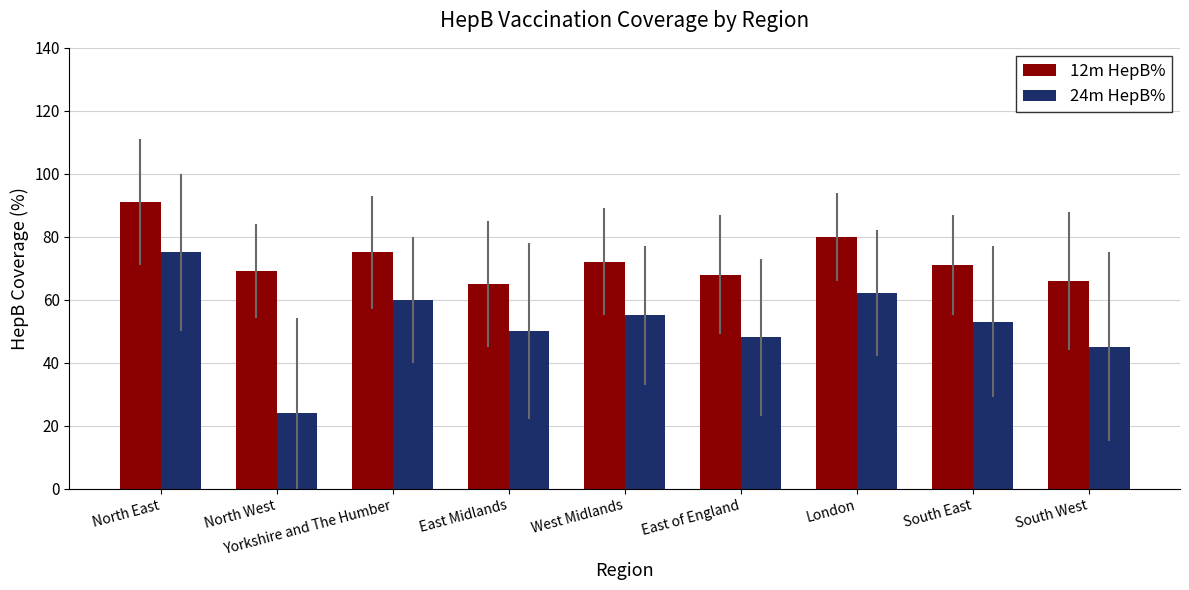

The value of 24m HepB% at East of England is 48.0. True or false?

True